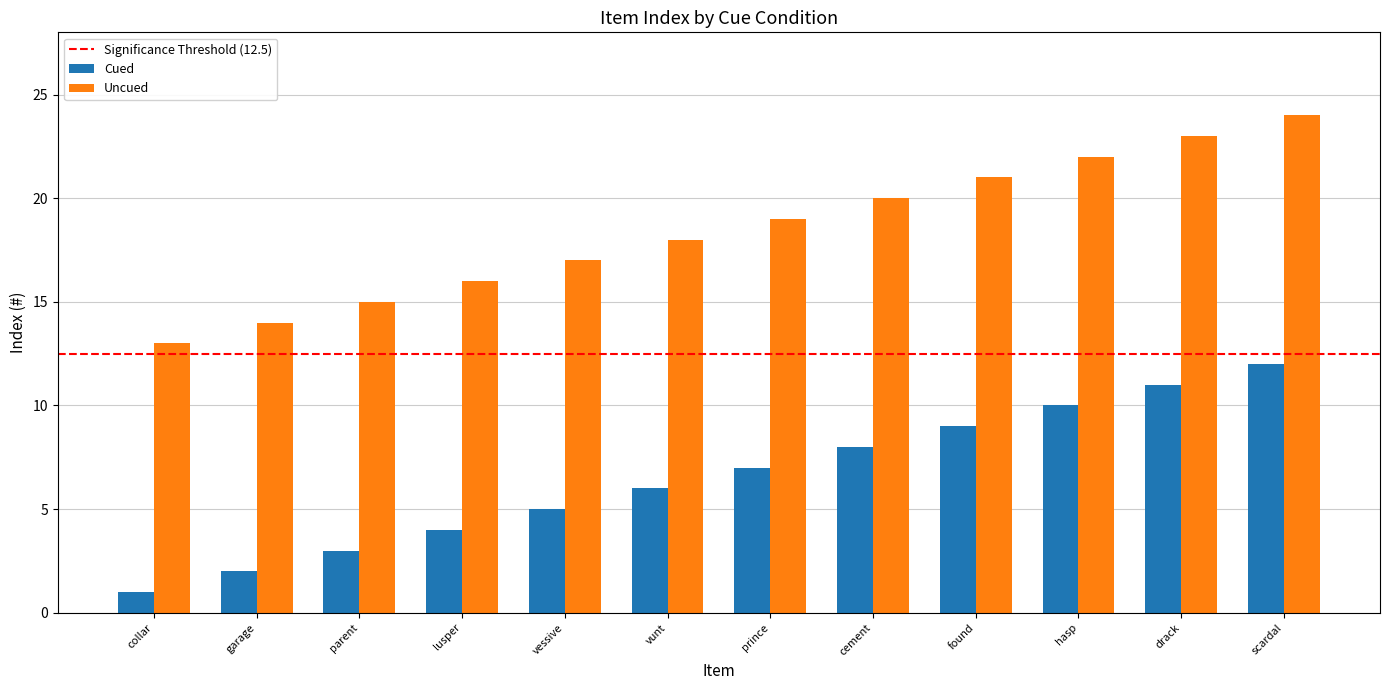

What is the spread (max minus min) of values at garage?

12